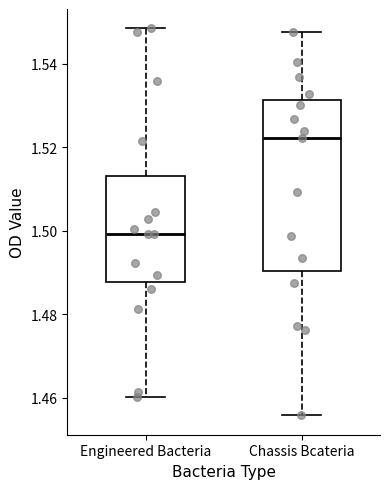

Where is the upper edge of the box for Chassis Bcateria on the y-axis? The values are not printed on the chart, so give them approximately, as read against the axis.

1.532